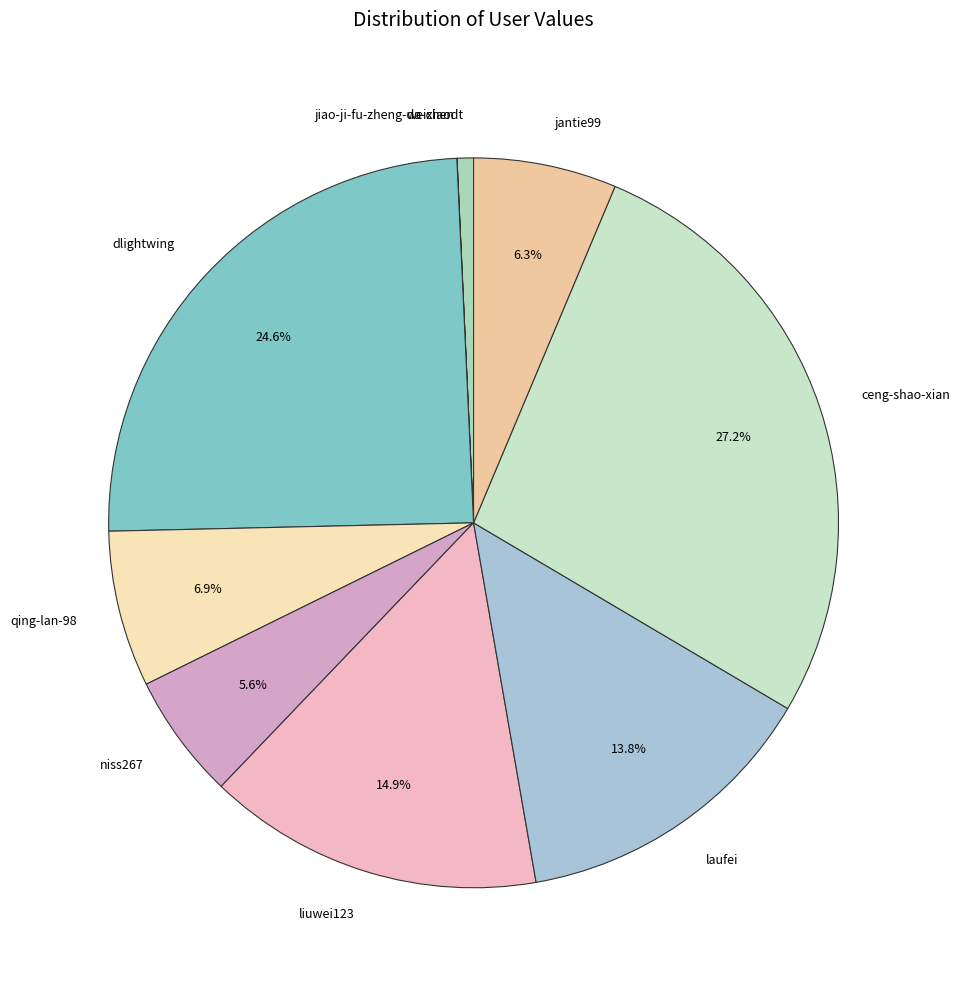

To the nearest percent, what portion does dlightwing represent?

25%